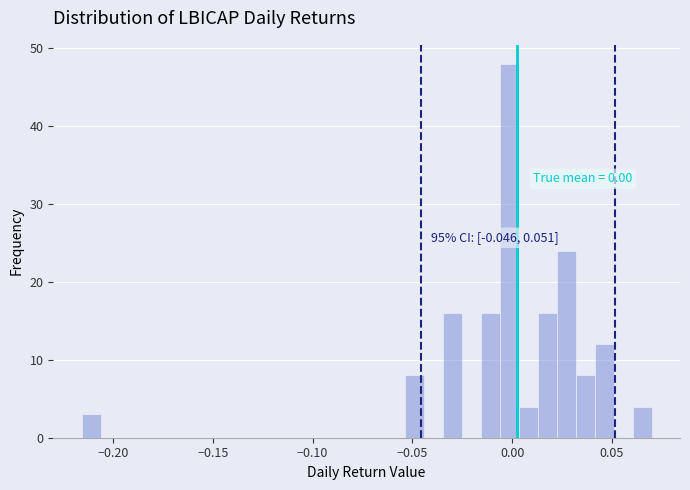

Read against the x-axis, roughly where is the centre of the tallest bar?

0.000